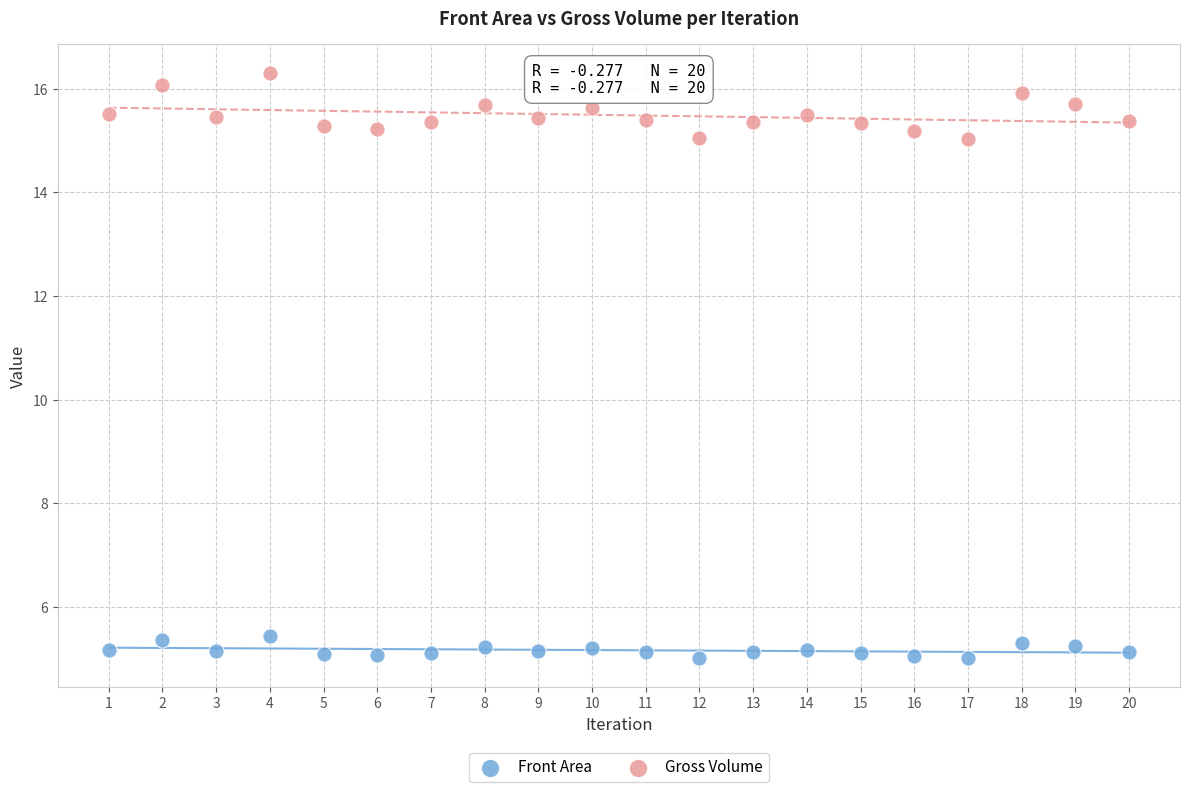

Which series contains the highest Y value?

Gross Volume